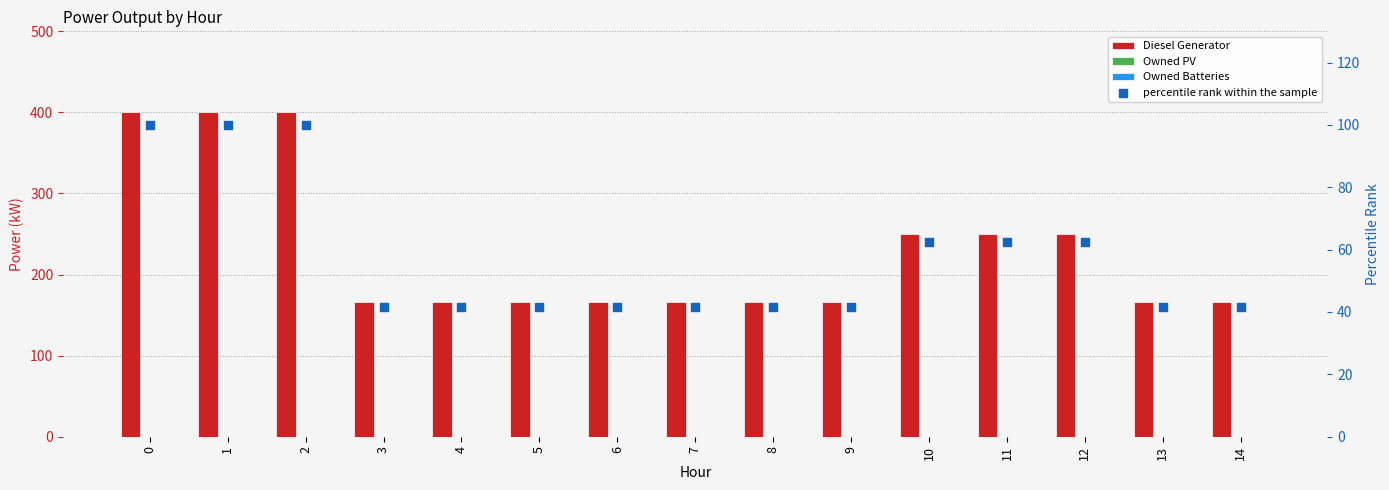

What are all the series names shown in the legend?

Diesel Generator, Owned PV, Owned Batteries, percentile rank within the sample